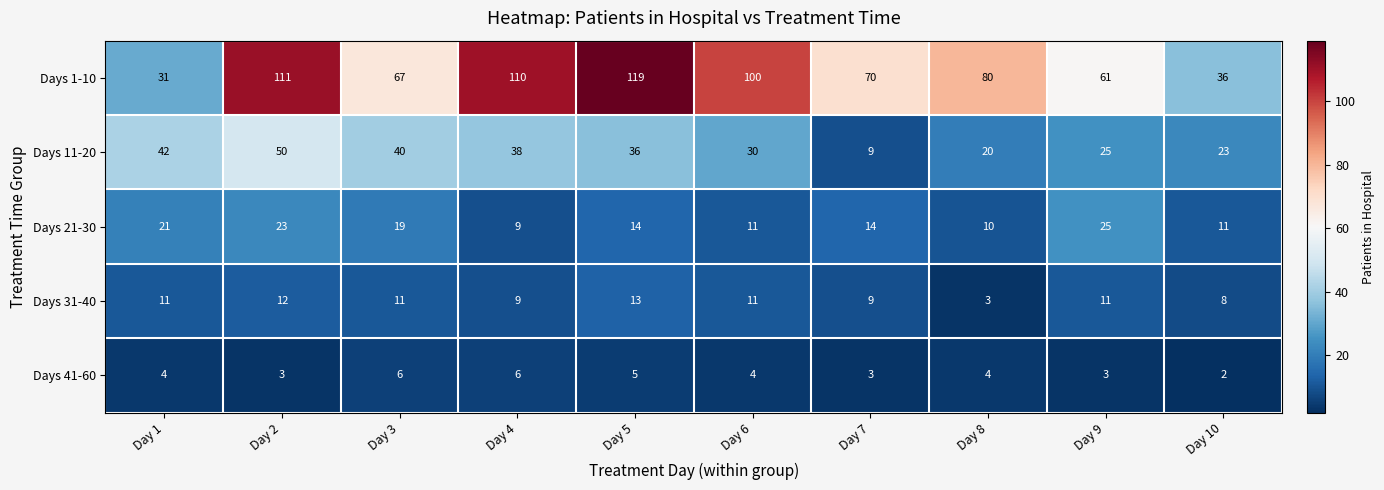

What is the sum of all Days 11-20 values?

313